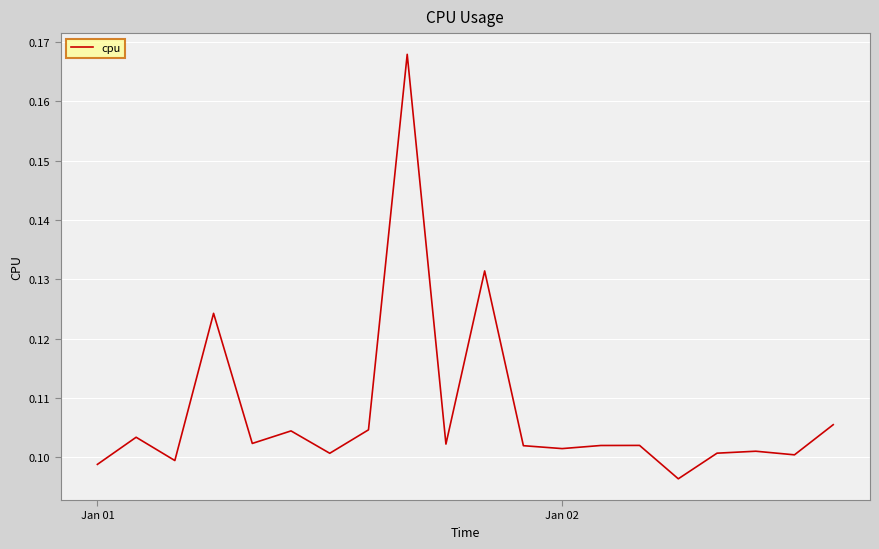

How many lines are shown in the chart?

1